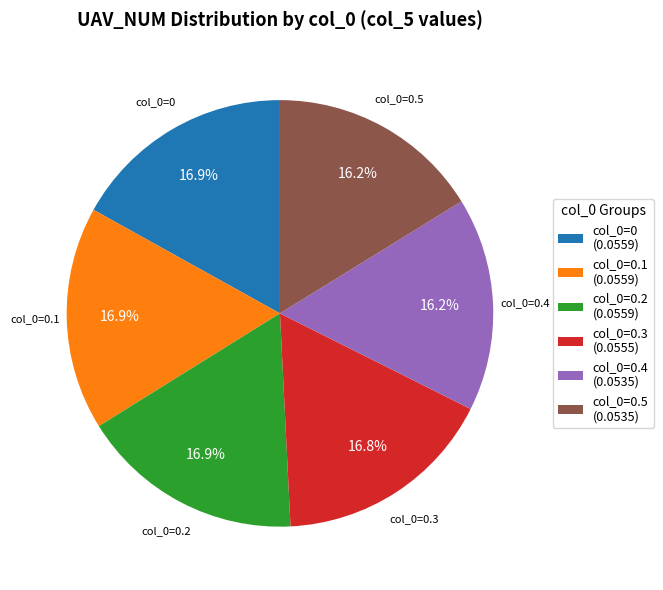

Is there a majority slice in this chart?

No